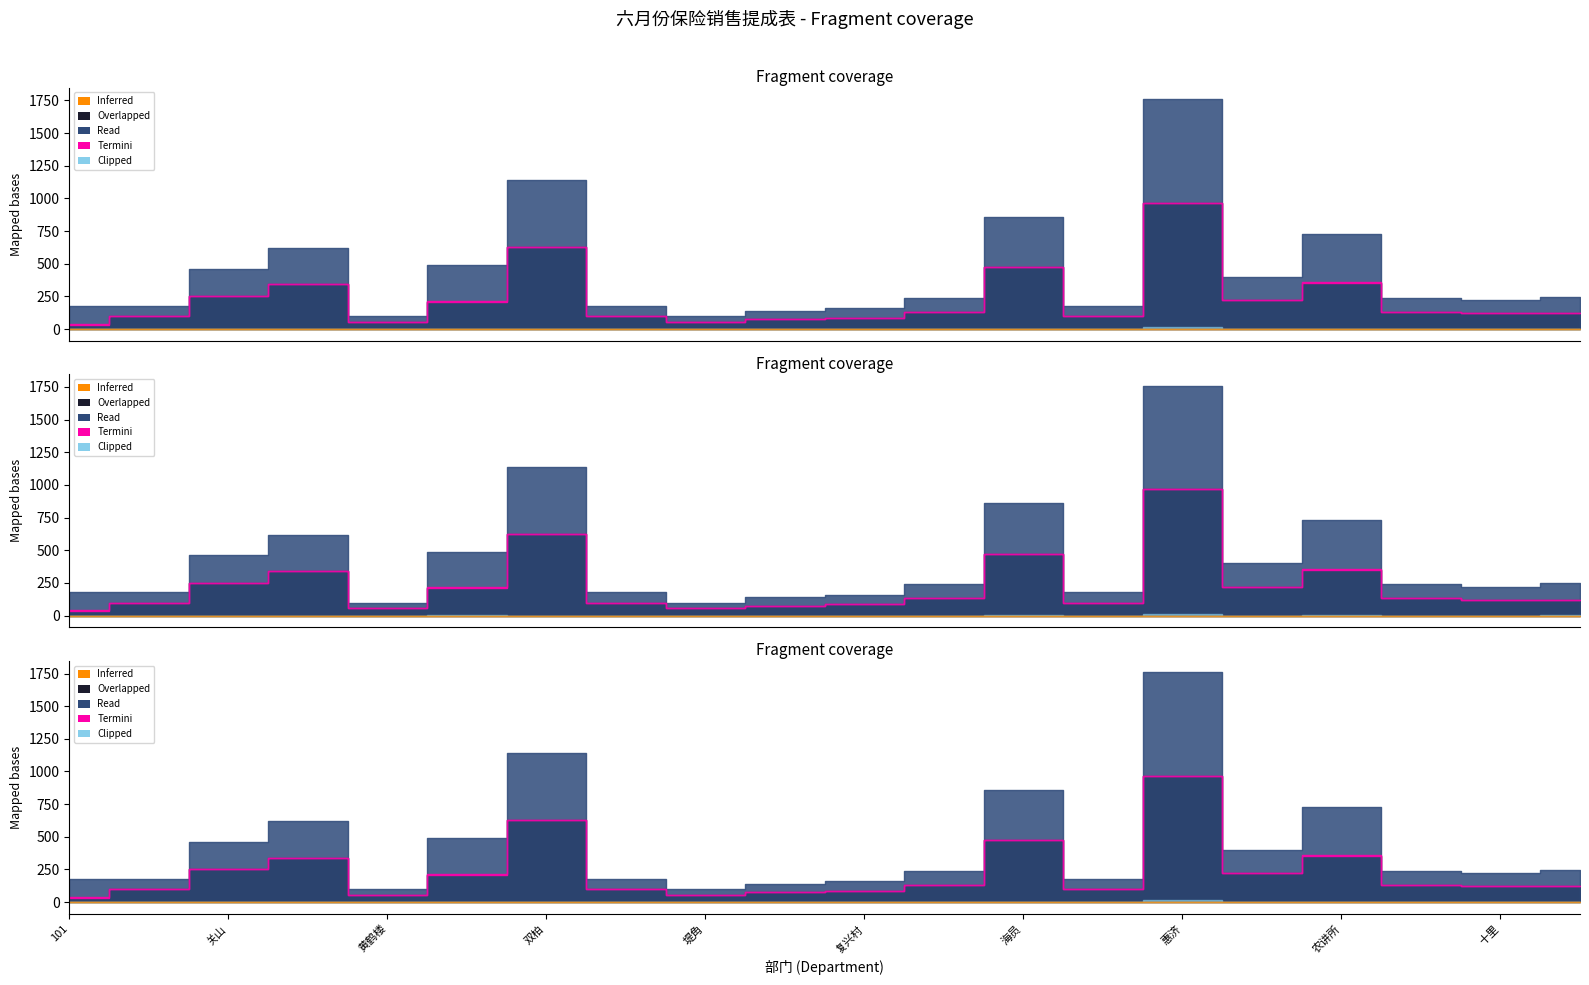

True or false: 销售数量60元 has more than 1 interior local peaks.

False